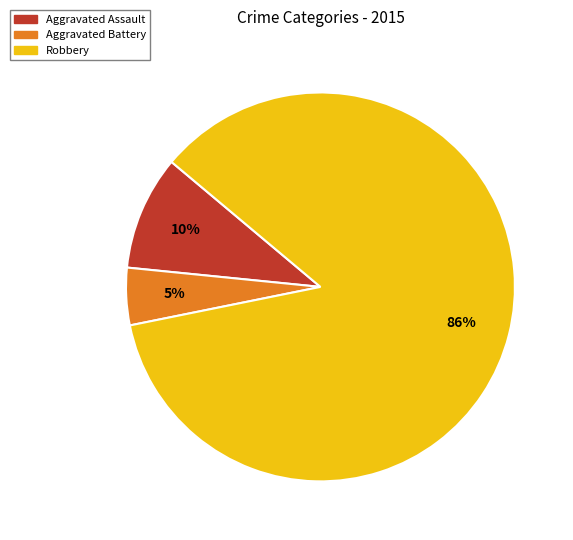

Do Aggravated Battery and Aggravated Assault together represent more than half of the pie?

No